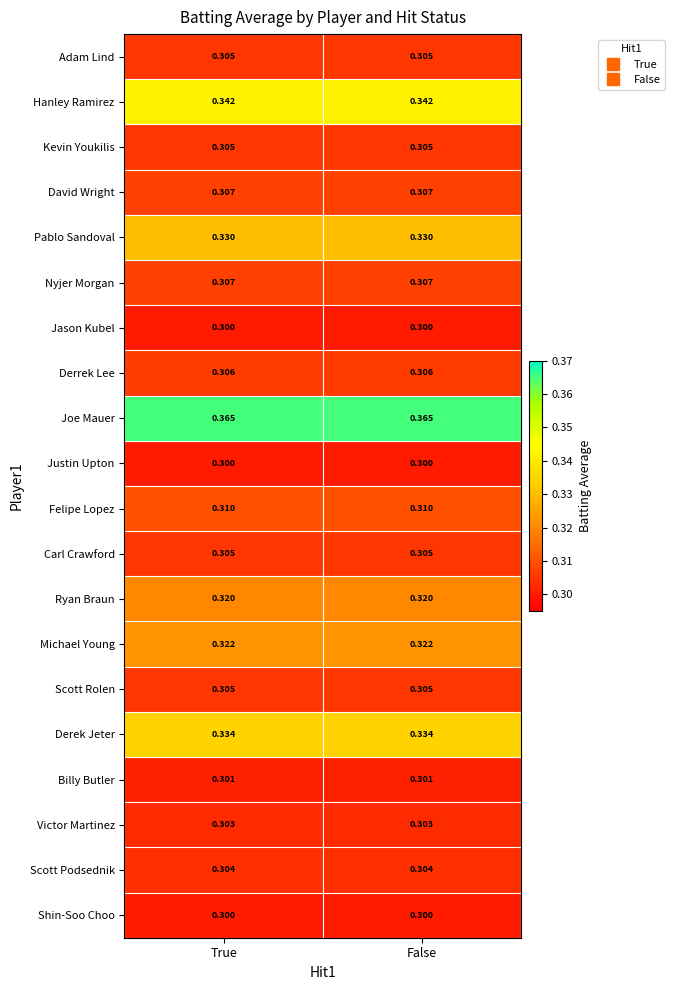

Is the value of Adam Lind at False greater than the value of Hanley Ramirez at False?

No